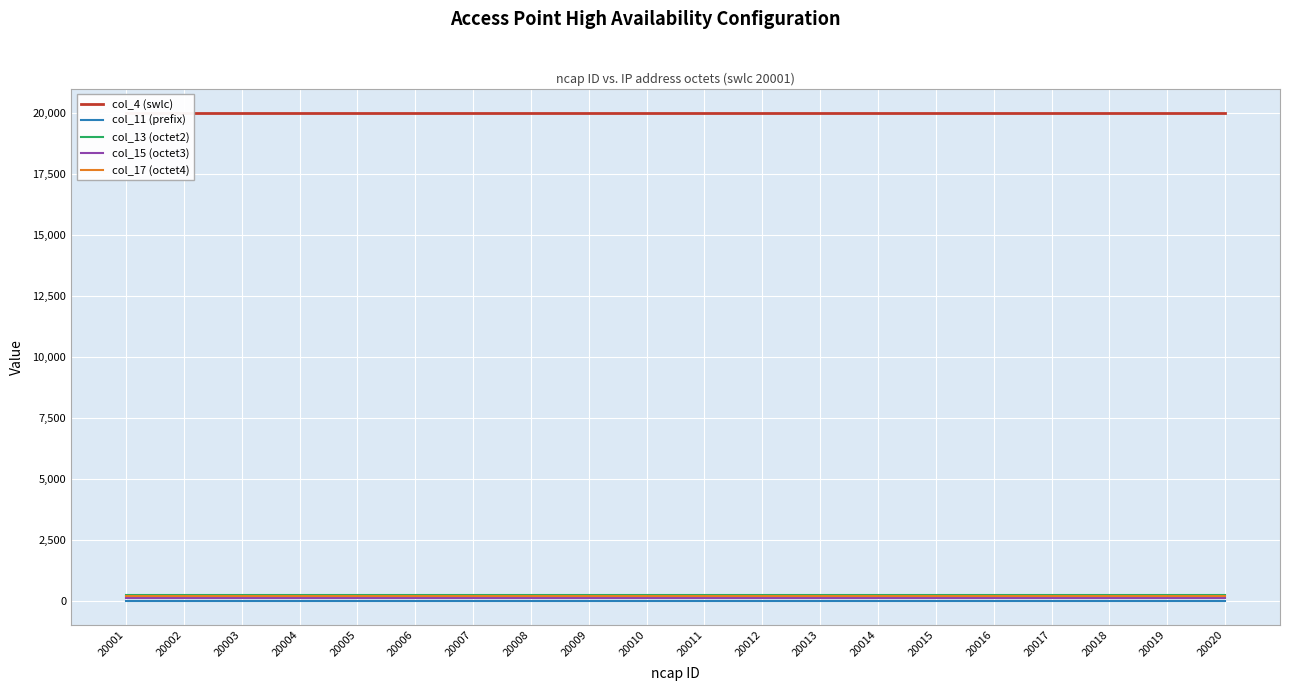

What is the sum of all col_11 (prefix) values?

200